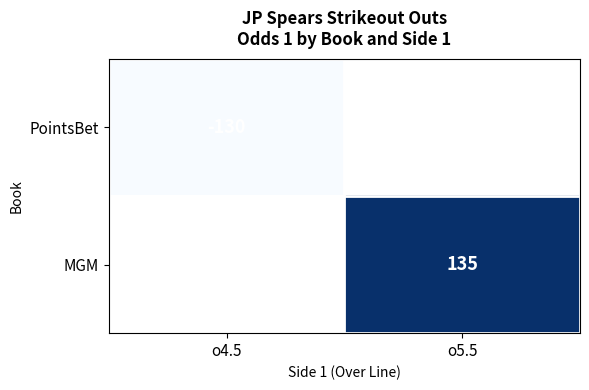

The value of MGM at o5.5 is 135. True or false?

True